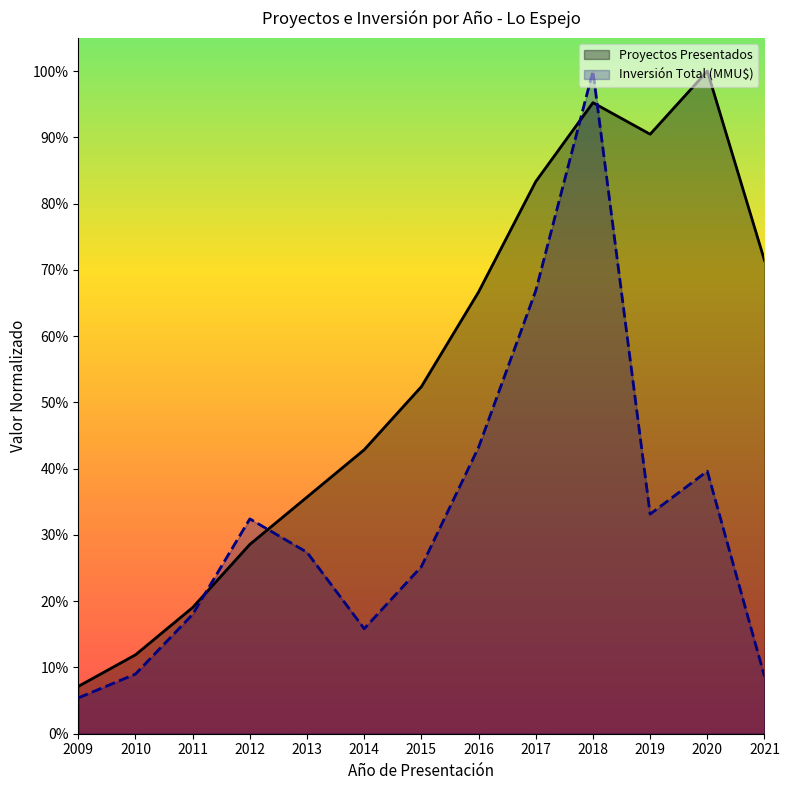

True or false: Inversión Total (MMU$) and Proyectos Presentados intersect in this chart.

True